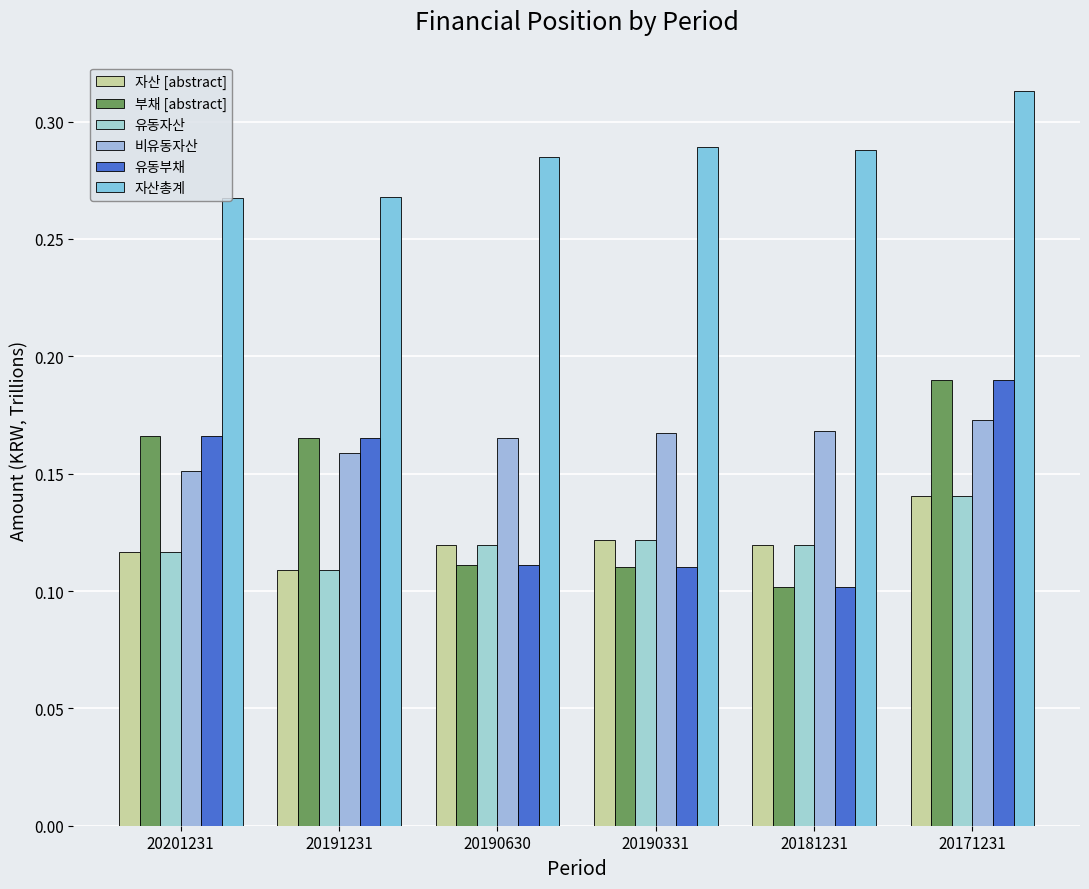

At which category is the sum across all series the highest?

20171231